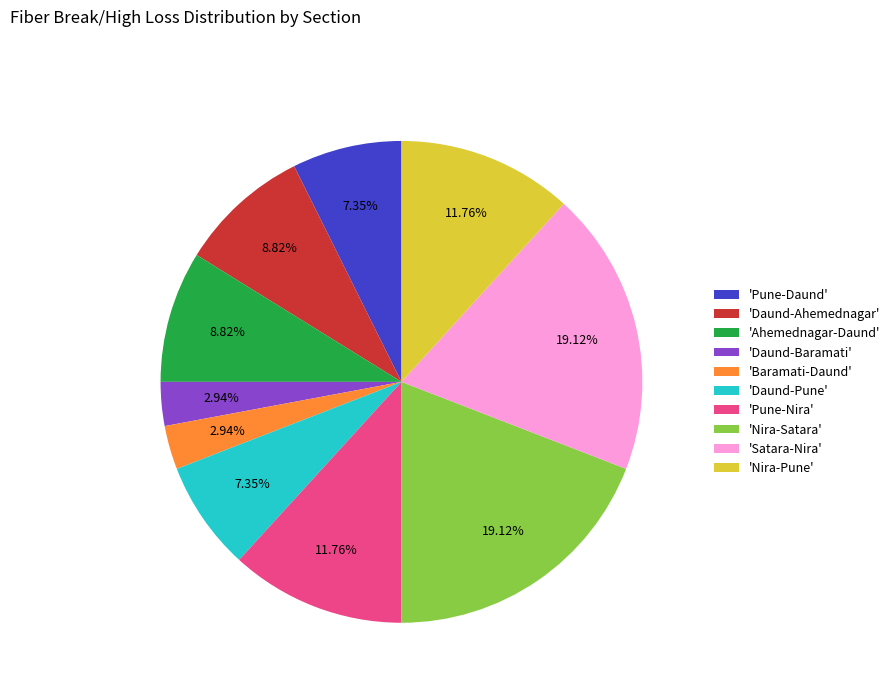

Is there any slice that represents more than half of the pie?

No